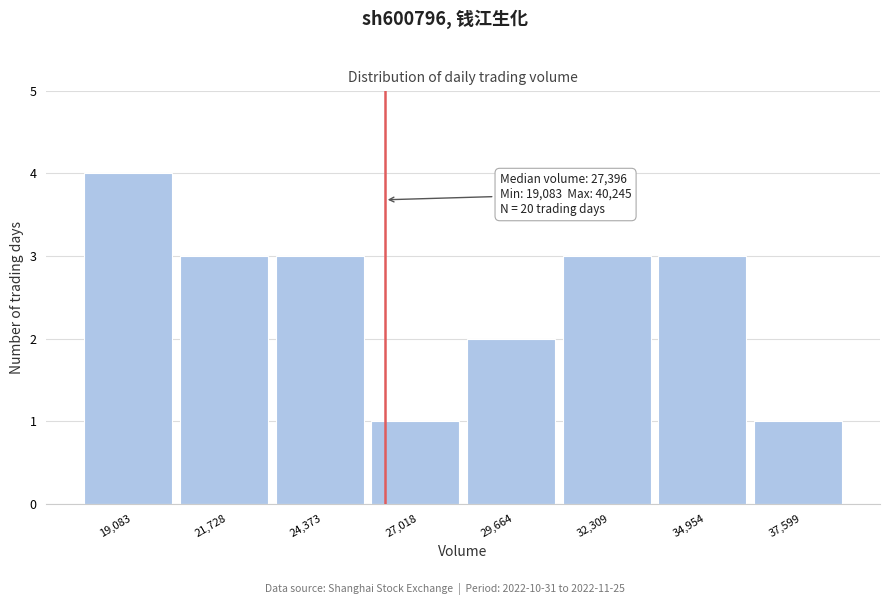

Reading left to right, what are all the values shown in this chart?

4	3	3	1	2	3	3	1